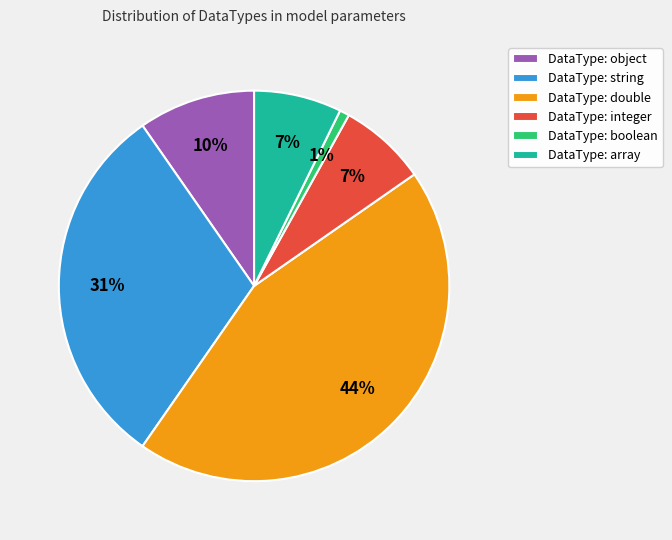

Between DataType: string and DataType: integer, which is larger?

DataType: string